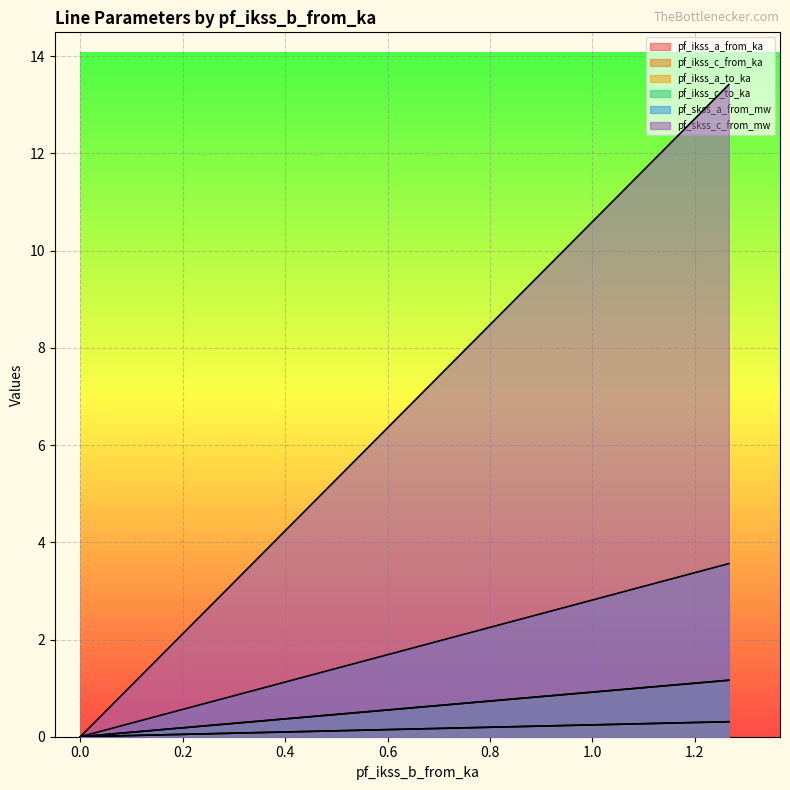

Which series has the largest total across all categories?

pf_skss_c_from_mw